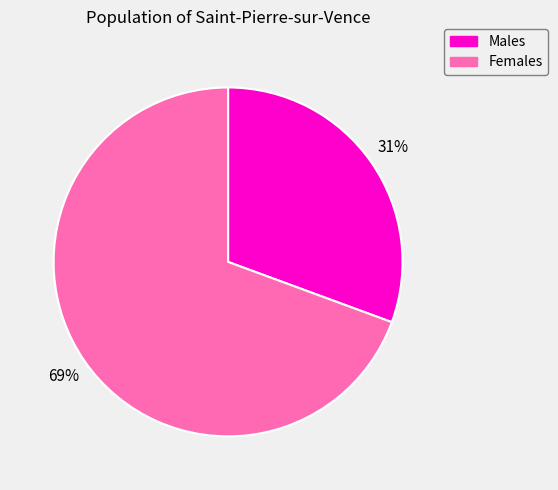

How many segments does this pie chart have?

2